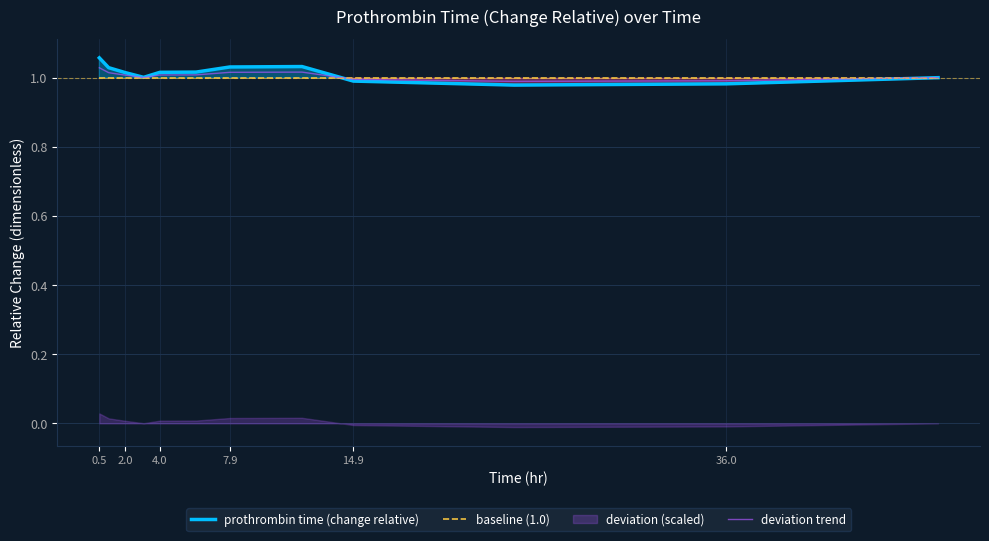

At how many categories does at least one series exceed 0?

12